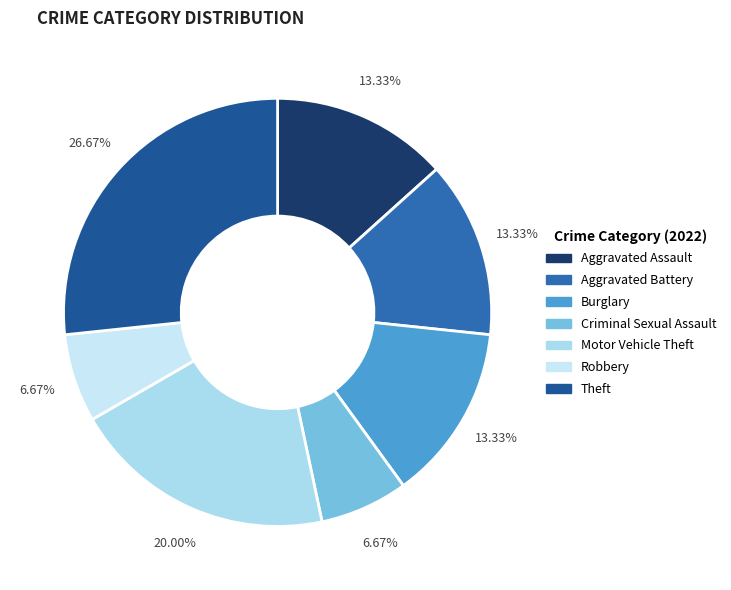

Is Aggravated Battery the majority of the pie?

No